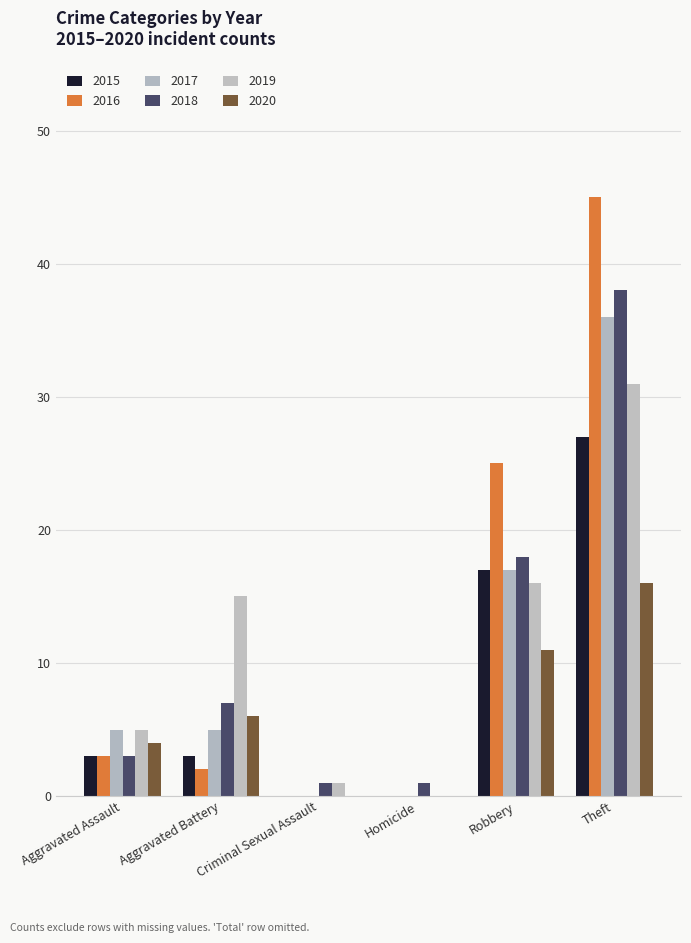

Reading left to right, list all the values displayed in this chart.

2015: Aggravated Assault=3	Aggravated Battery=3	Criminal Sexual Assault=0	Homicide=0	Robbery=17	Theft=27
2016: Aggravated Assault=3	Aggravated Battery=2	Criminal Sexual Assault=0	Homicide=0	Robbery=25	Theft=45
2017: Aggravated Assault=5	Aggravated Battery=5	Criminal Sexual Assault=0	Homicide=0	Robbery=17	Theft=36
2018: Aggravated Assault=3	Aggravated Battery=7	Criminal Sexual Assault=1	Homicide=1	Robbery=18	Theft=38
2019: Aggravated Assault=5	Aggravated Battery=15	Criminal Sexual Assault=1	Homicide=0	Robbery=16	Theft=31
2020: Aggravated Assault=4	Aggravated Battery=6	Criminal Sexual Assault=0	Homicide=0	Robbery=11	Theft=16